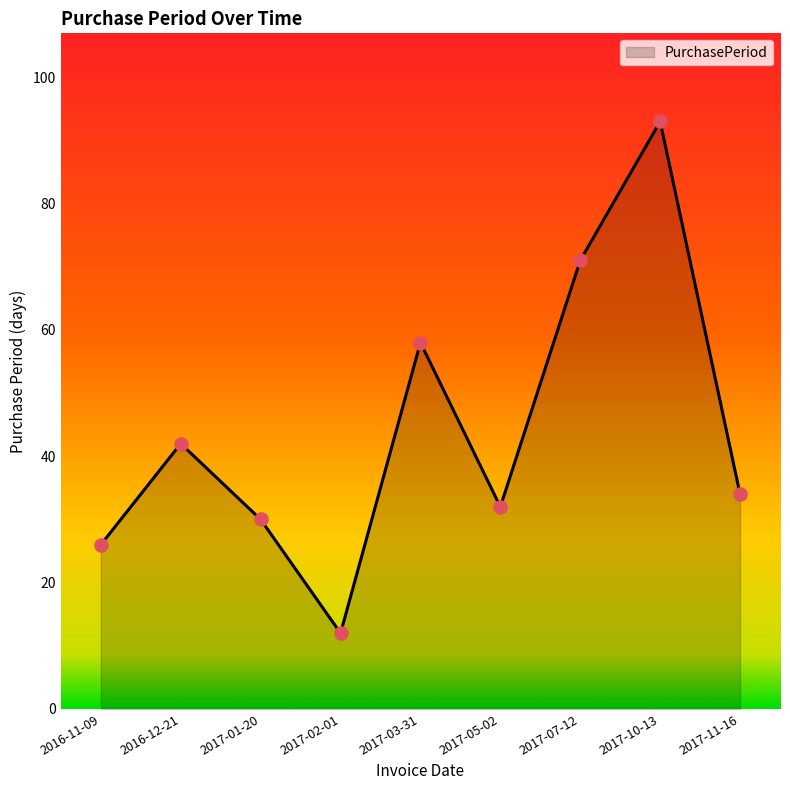

What is the ratio of the value at 2017-10-13 to the value at 2017-03-31?

1.6